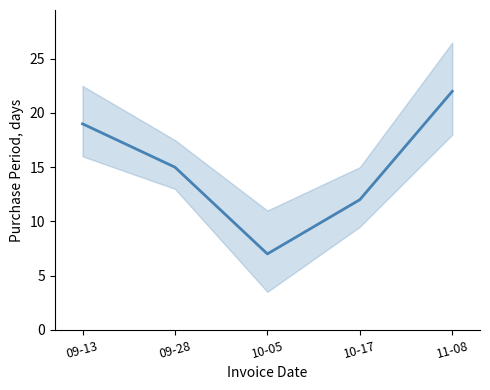

What is the change in value from 10-17 to 11-08?

+10